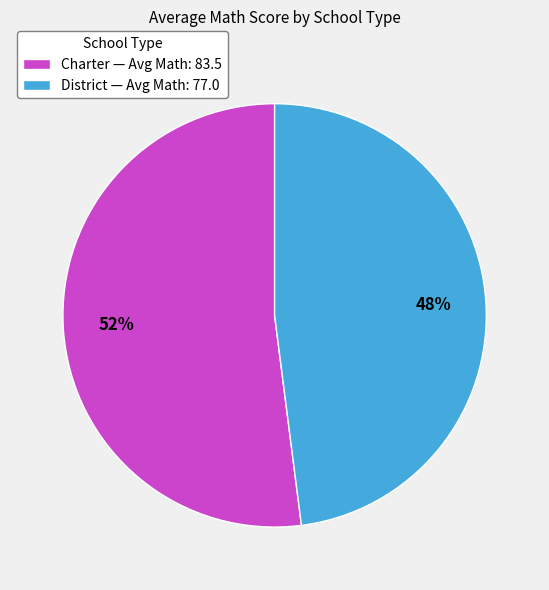

Approximately how many times larger is the value at Charter compared to District?

1.1